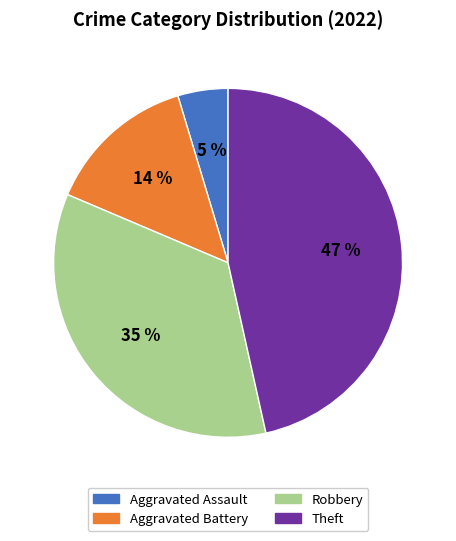

Which category has the biggest portion of the pie?

Theft